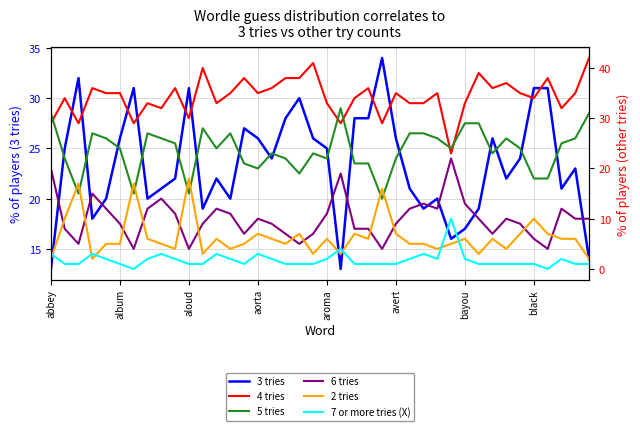

What is the sum of all 2 tries values?

258